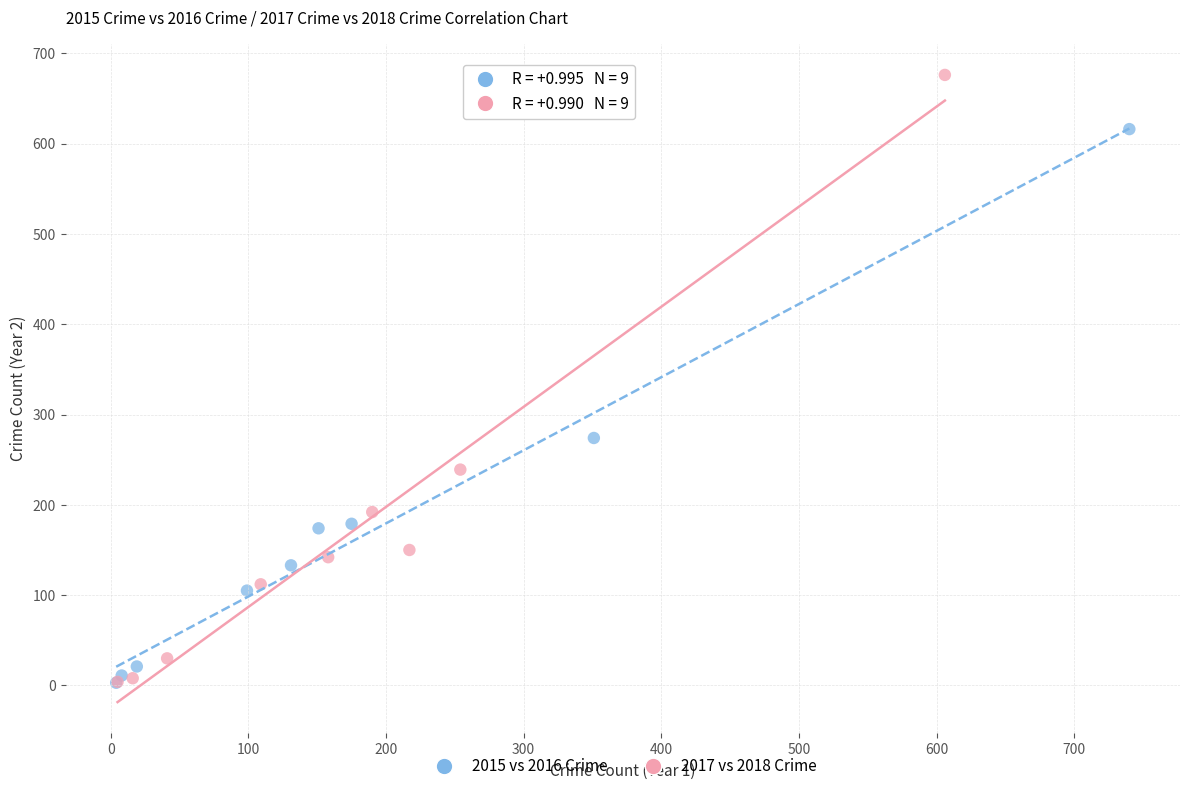

Which series has the widest spread of Y values?

2017 vs 2018 Crime